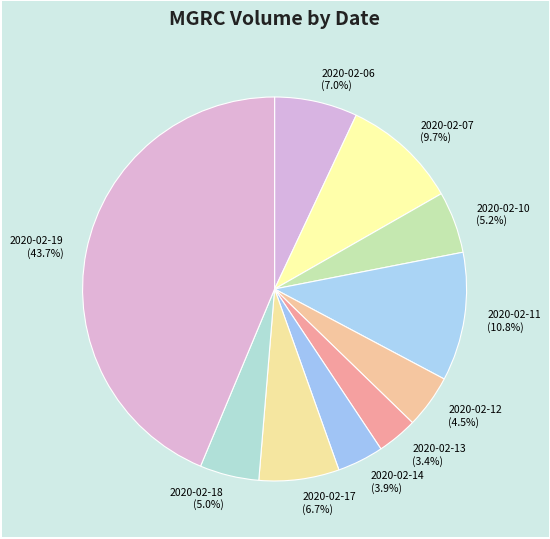

To the nearest percent, what is the difference between the largest and smallest slice percentages?

40%